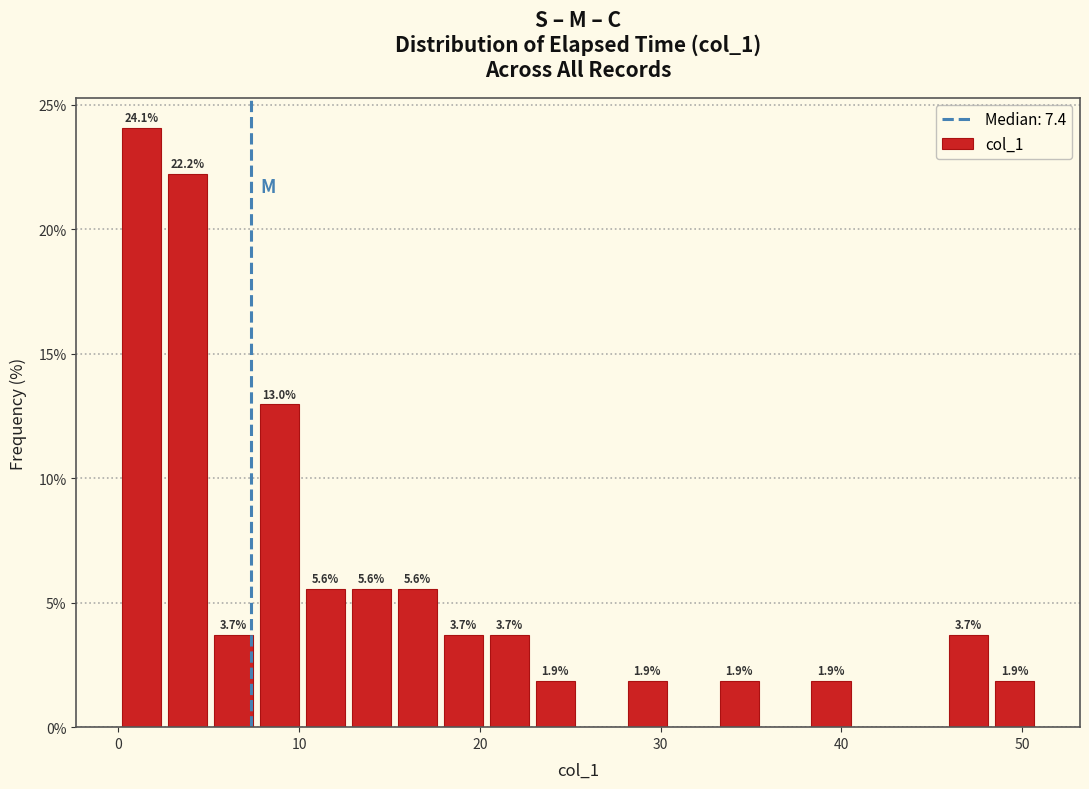

Around what value on the x-axis is the tallest bar? Give the approximate position of its centre, as read against the axis.

1